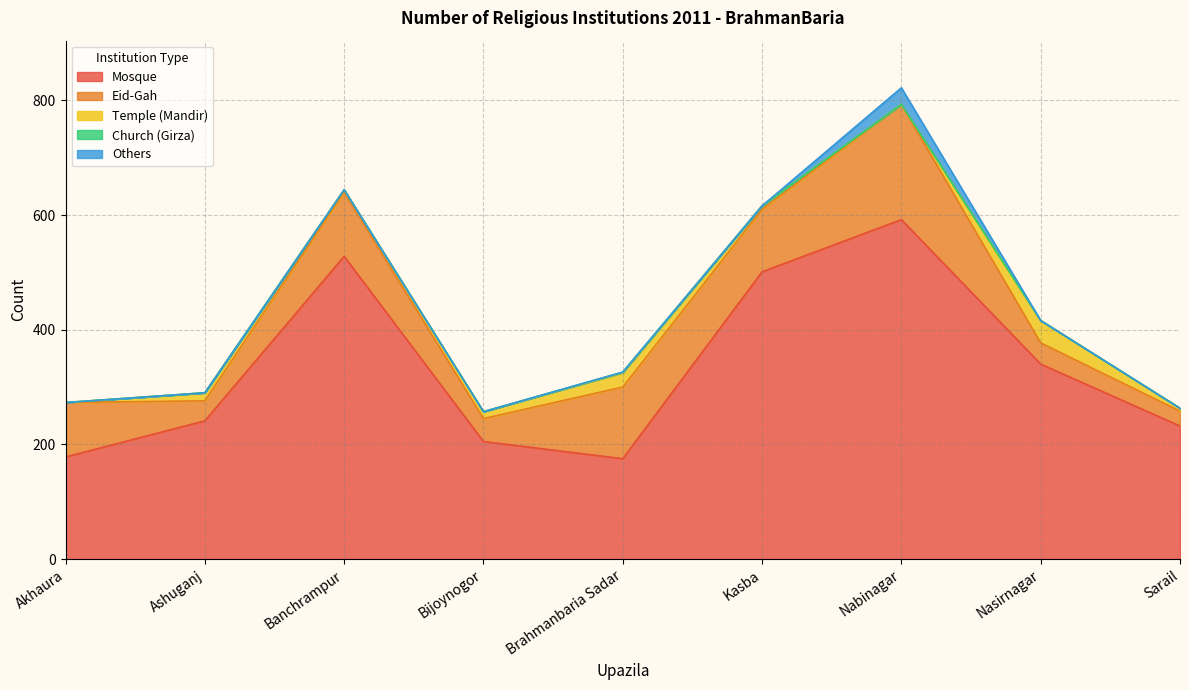

What is the value of the Eid-Gah point at the 4th from the left?

40